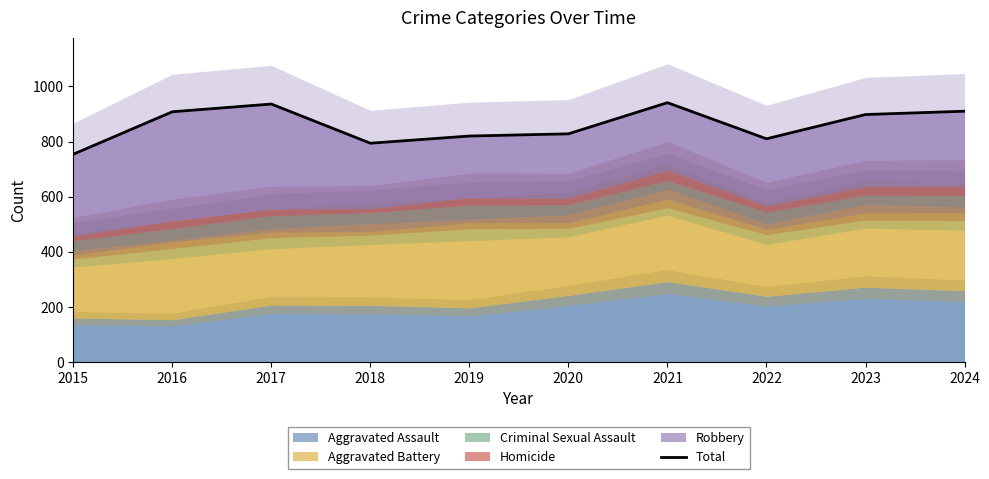

What is the value of the 4th point from the left?

794